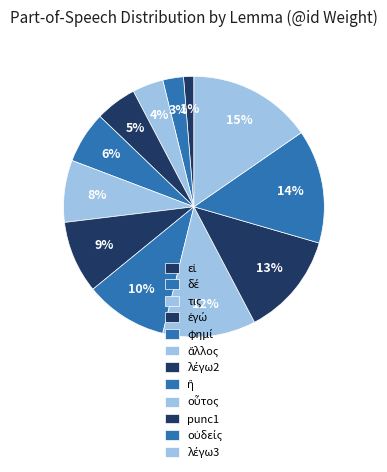

Rank the categories by value from lowest to highest.

εἰ, δέ, τις, ἐγώ, φημί, ἄλλος, λέγω2, ἢ, οὗτος, punc1, οὐδείς, λέγω3